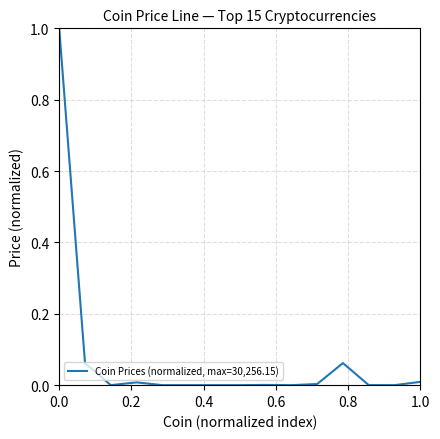

What is the greatest value displayed?

1.0